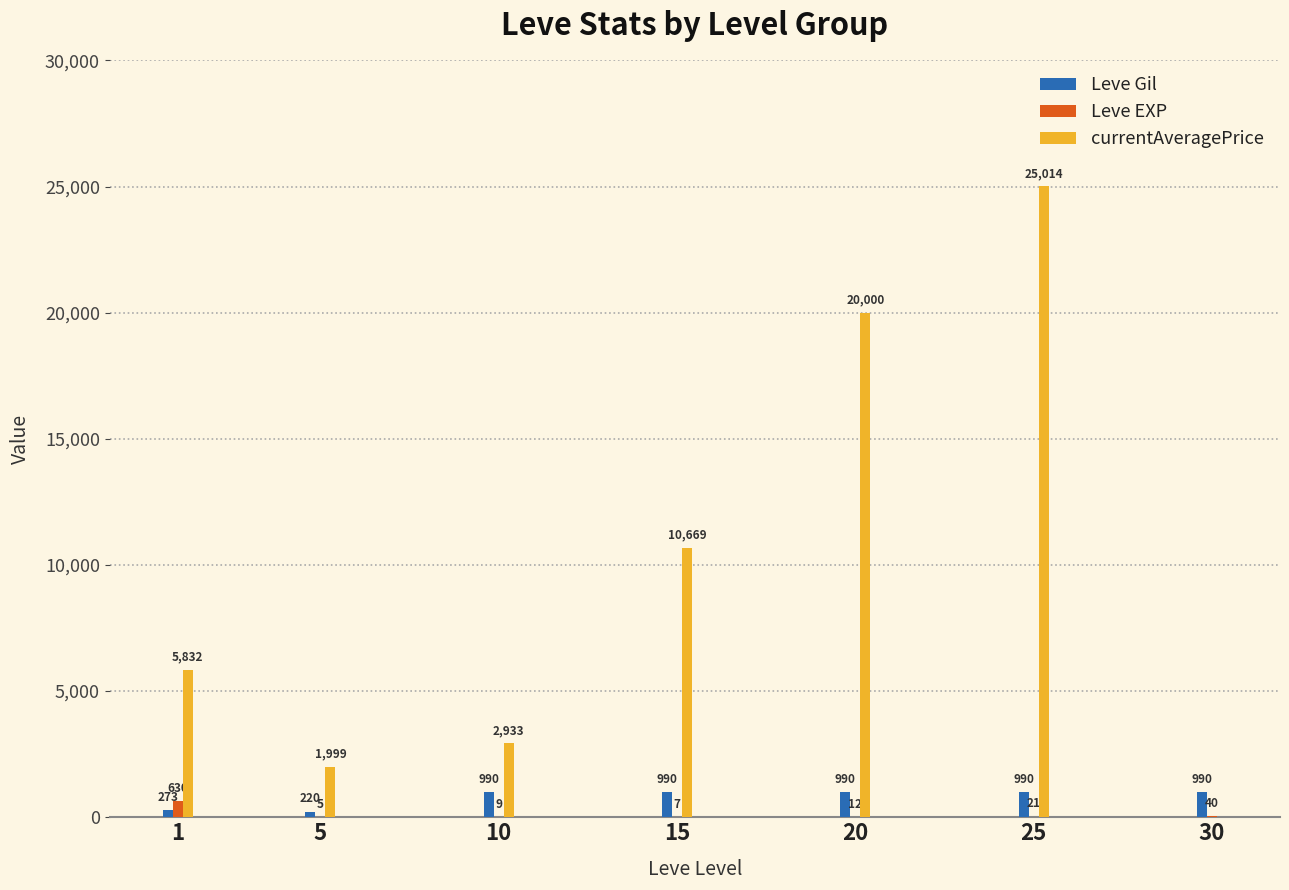

What is the total value across all series at 5?

2224